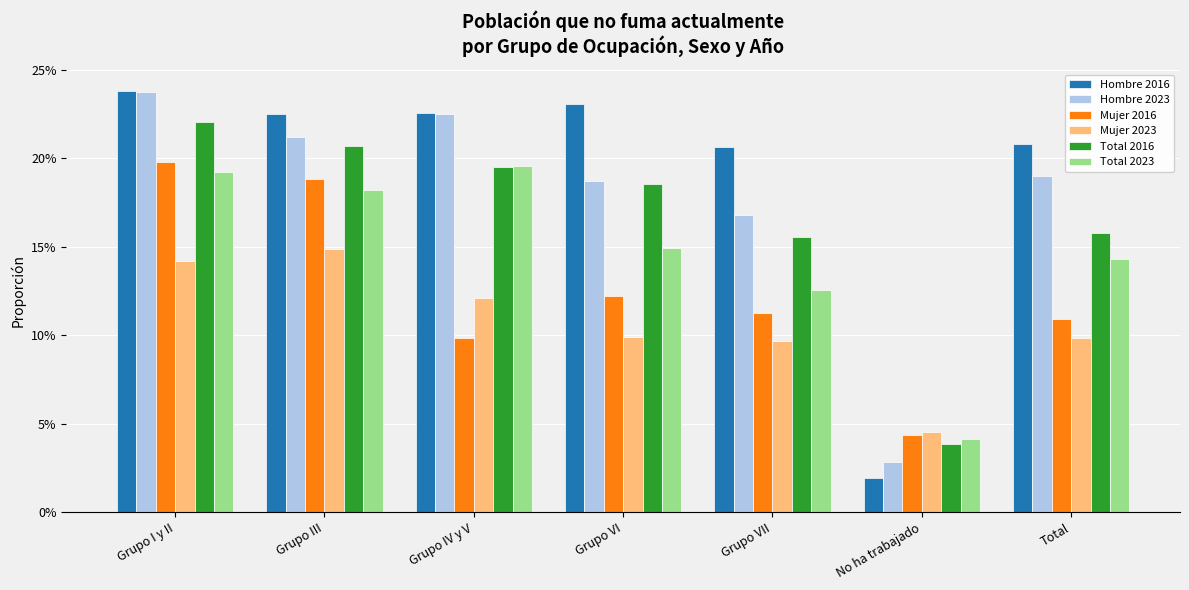

What are all the series names shown in the legend?

Hombre 2016, Hombre 2023, Mujer 2016, Mujer 2023, Total 2016, Total 2023